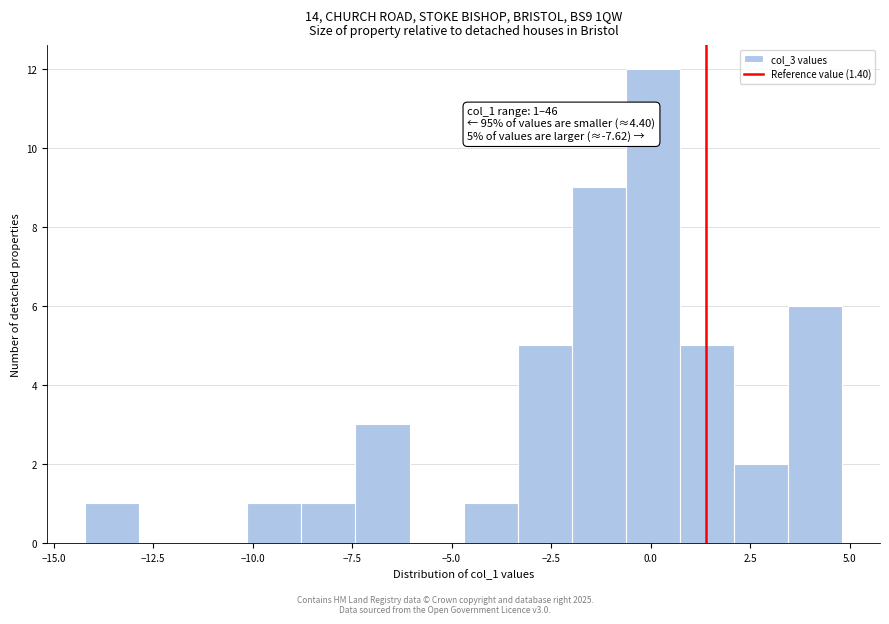

Around what value on the x-axis is the tallest bar? Give the approximate position of its centre, as read against the axis.

0.0